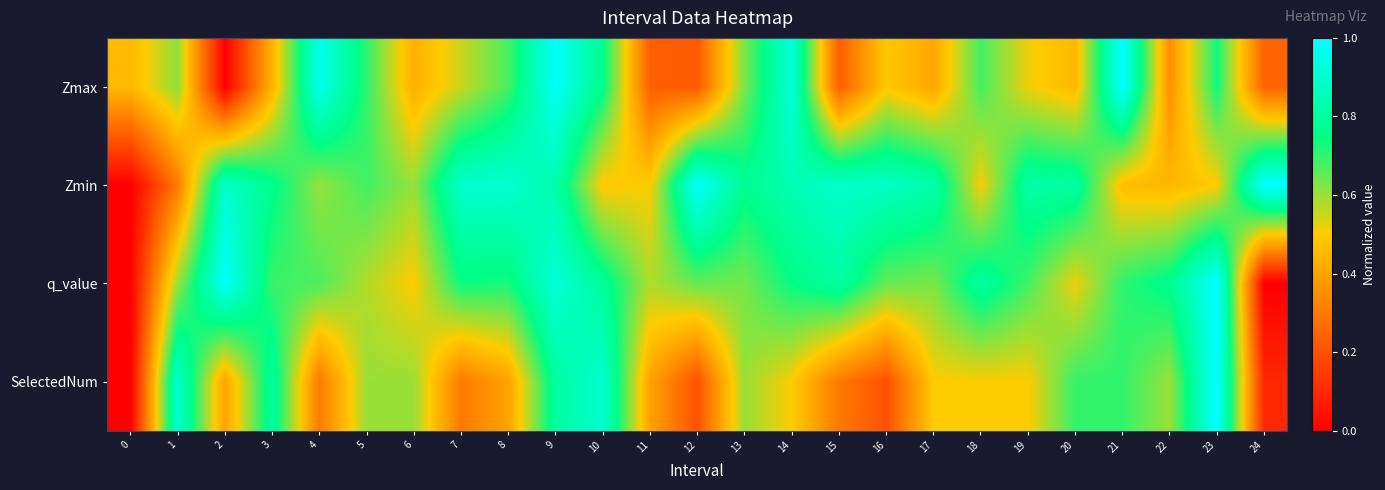

Which label corresponds to the largest value in the chart?

21